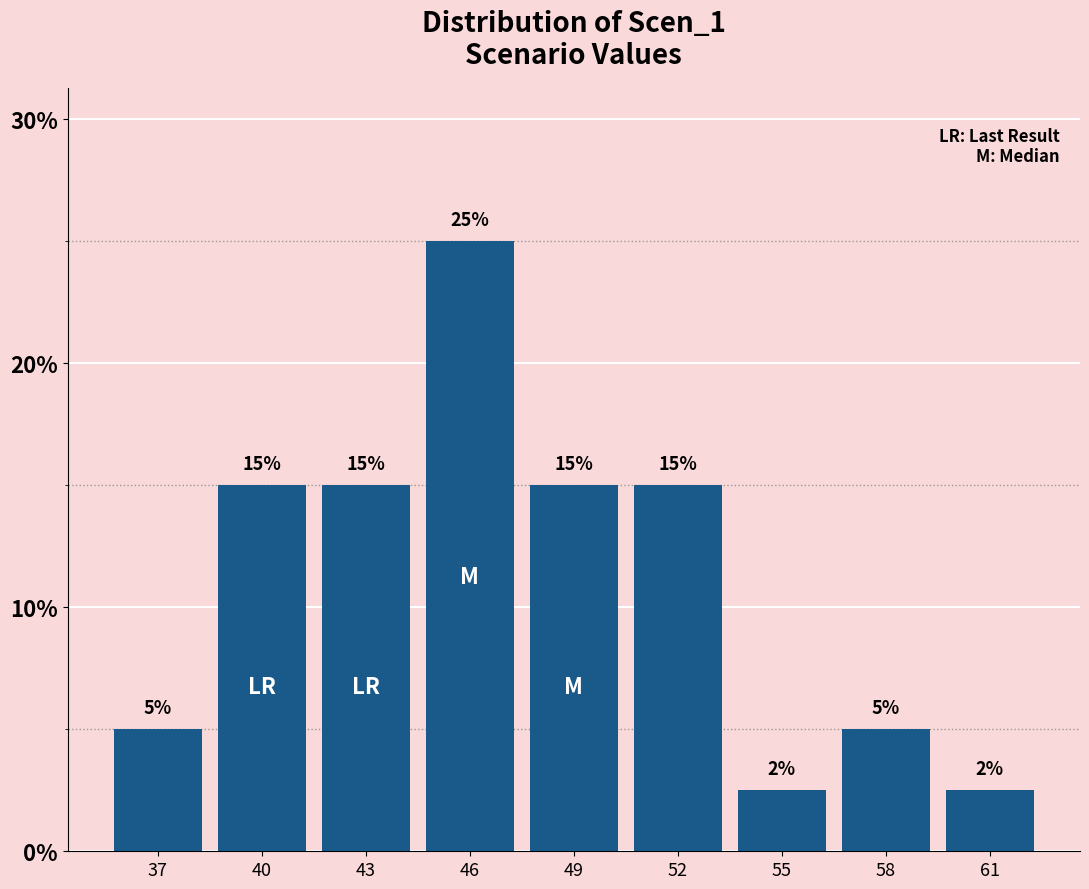

What is the change in value from 46 to 58?

-20.0